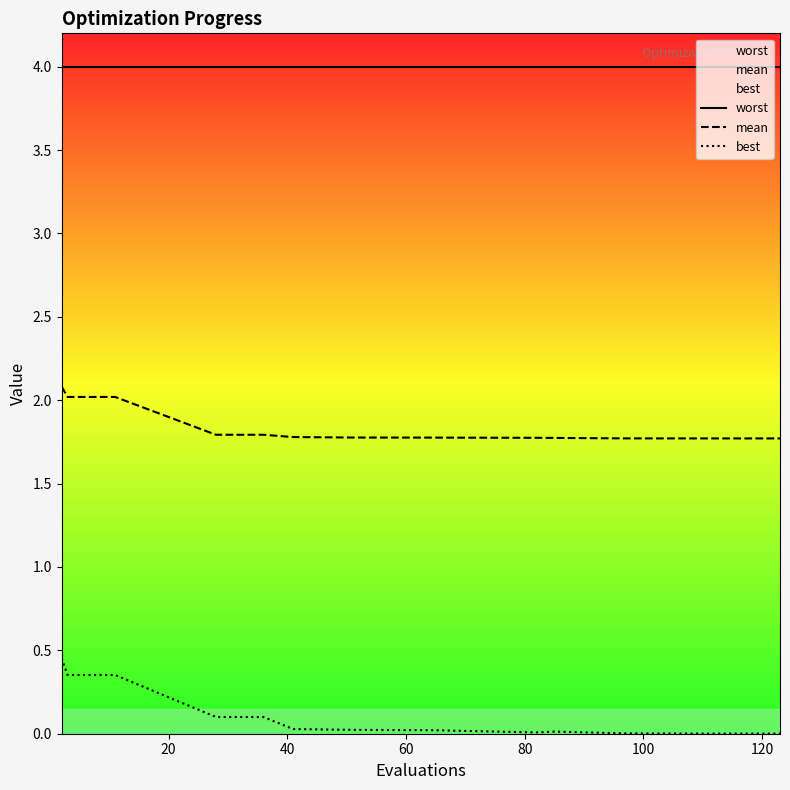

Read the worst value at 100.

4.0